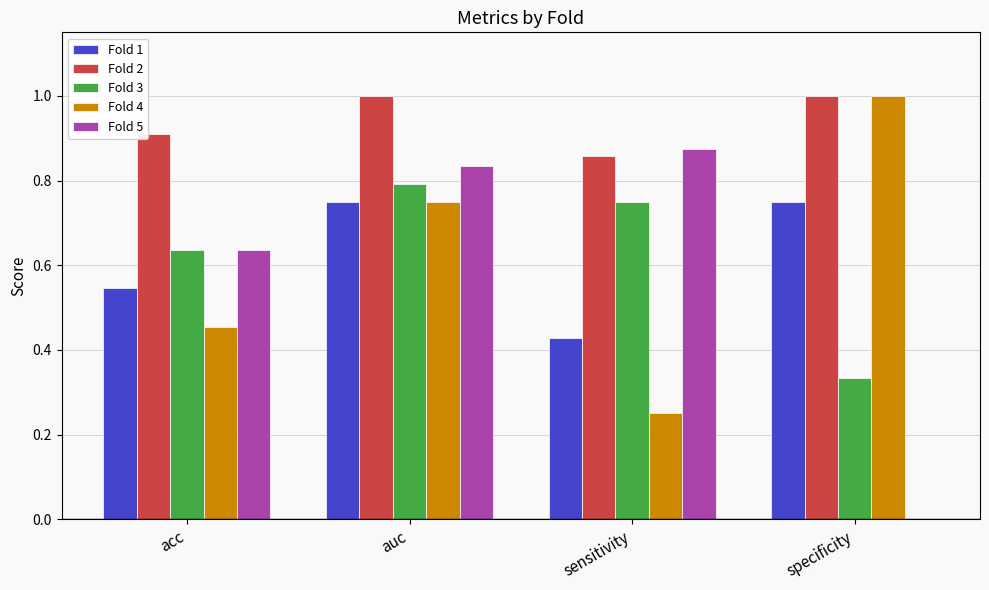

Which series has the largest total across all categories?

Fold 2